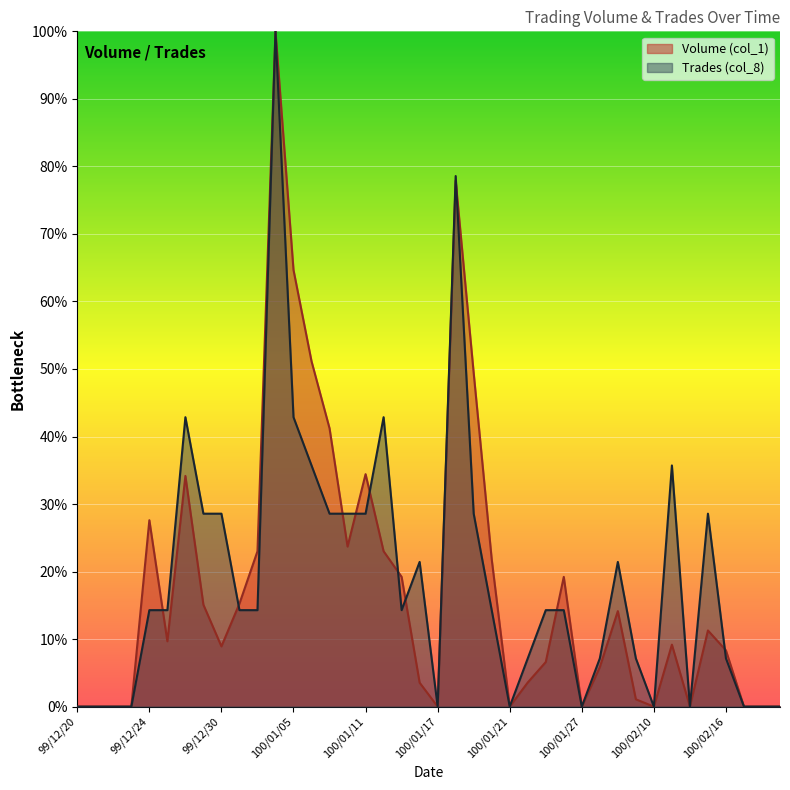

What is the difference between the Volume (col_1) values at 100/01/11 and 100/02/11?

25.2